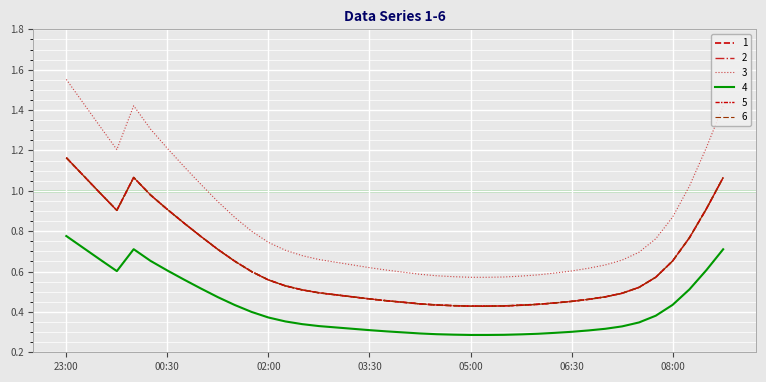

Does the chart display data point markers on the line(s)?

No